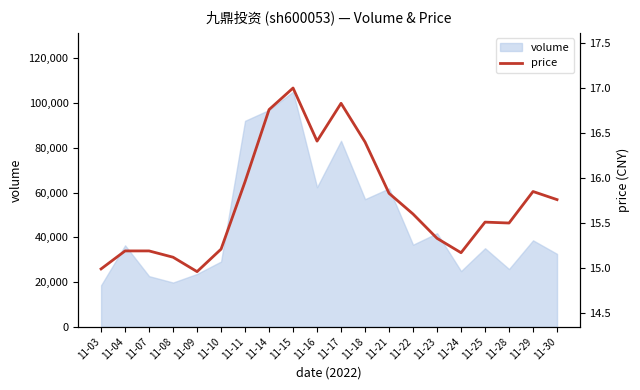

Reading left to right, list all the values displayed in this chart.

11-03=15.0	11-04=15.2	11-07=15.2	11-08=15.1	11-09=15.0	11-10=15.2	11-11=16.0	11-14=16.8	11-15=17.0	11-16=16.4	11-17=16.8	11-18=16.4	11-21=15.8	11-22=15.6	11-23=15.3	11-24=15.2	11-25=15.5	11-28=15.5	11-29=15.8	11-30=15.8